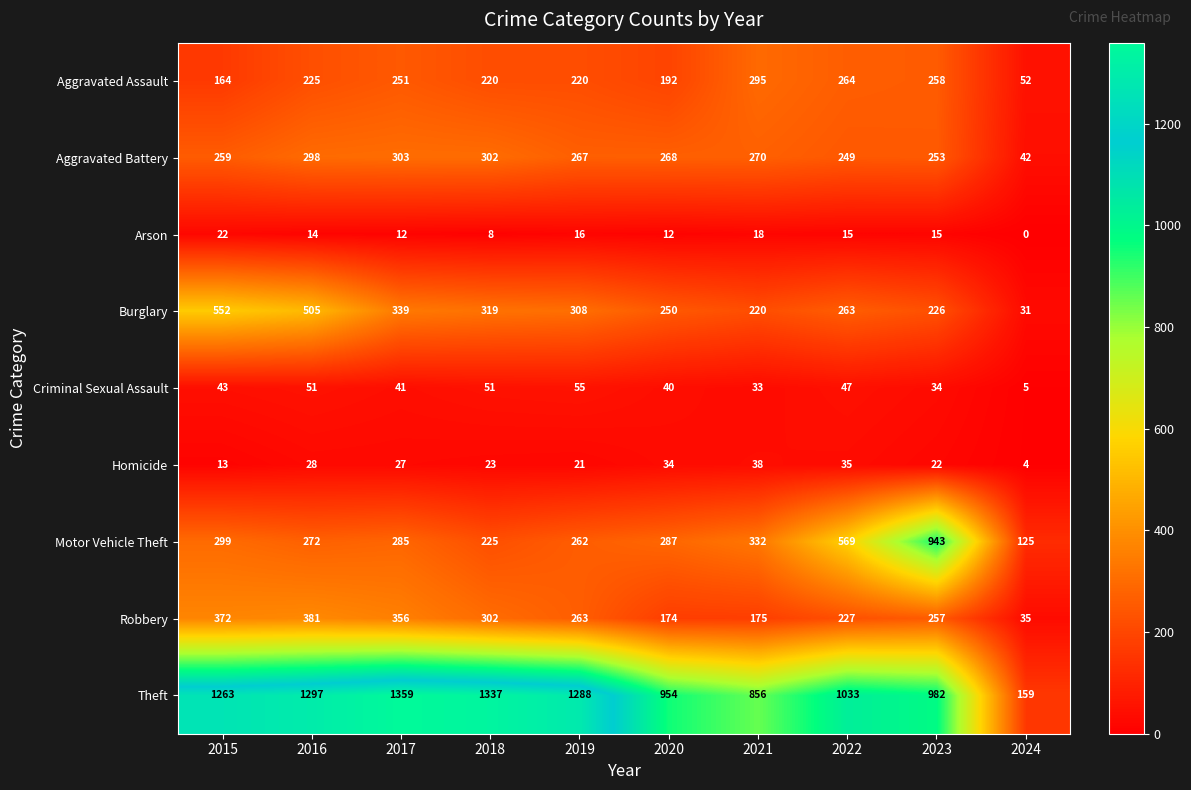

What is the maximum value for Motor Vehicle Theft?

943